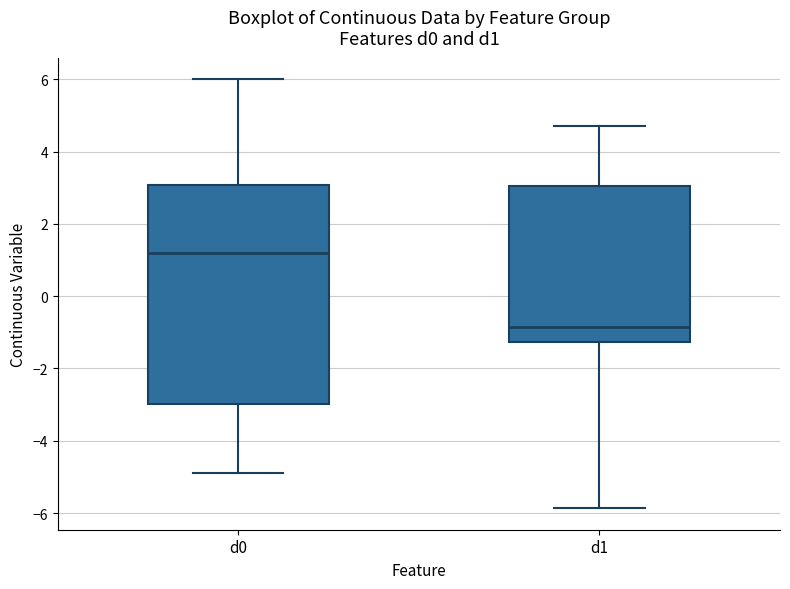

Which box has the highest median line?

d0